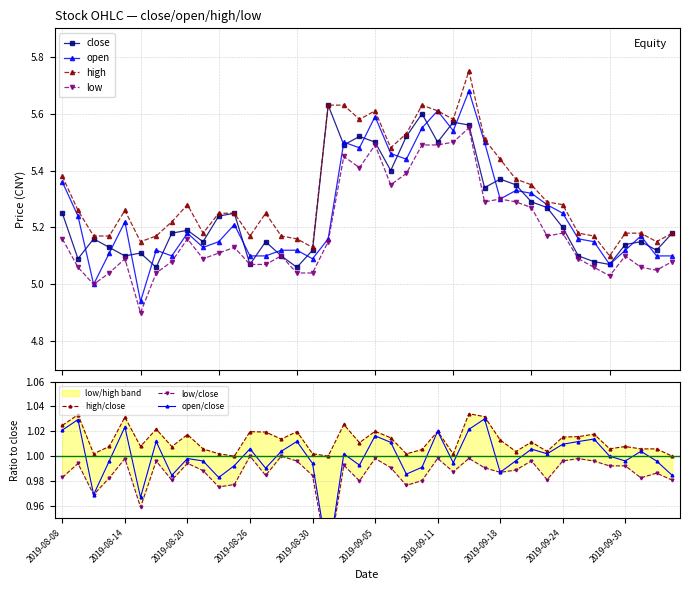

True or false: high and open cross at least once.

False